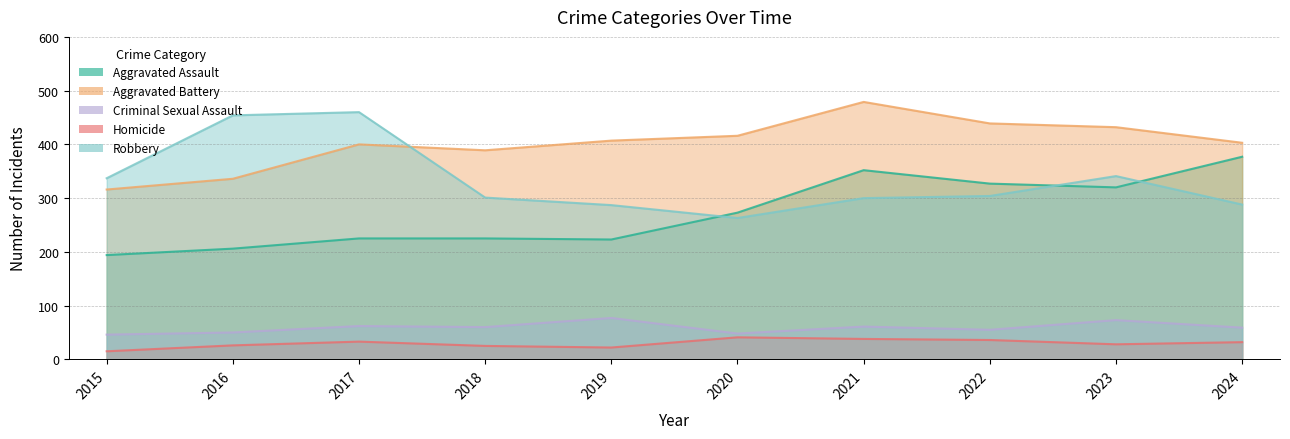

What is the total value across all series at 2015?

908